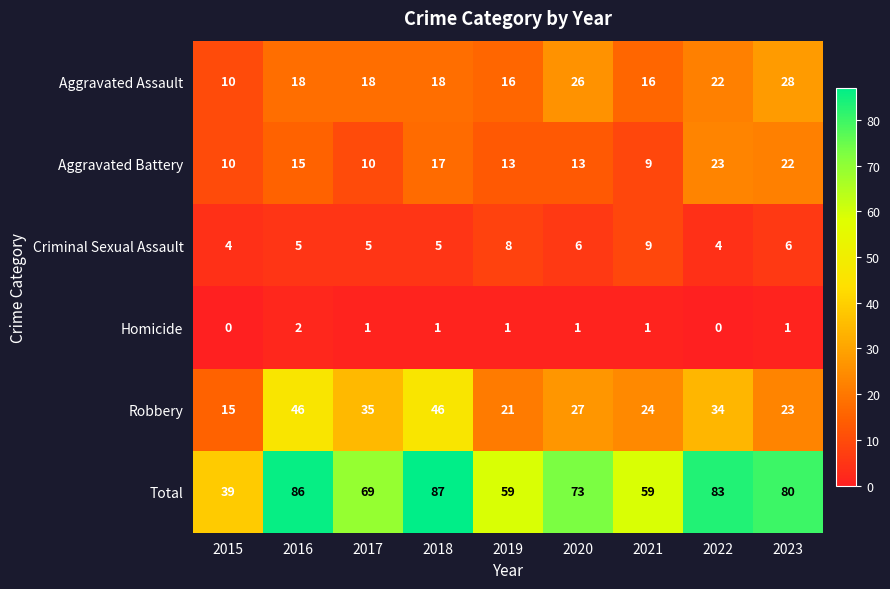

What is the average value of the Criminal Sexual Assault series?

6